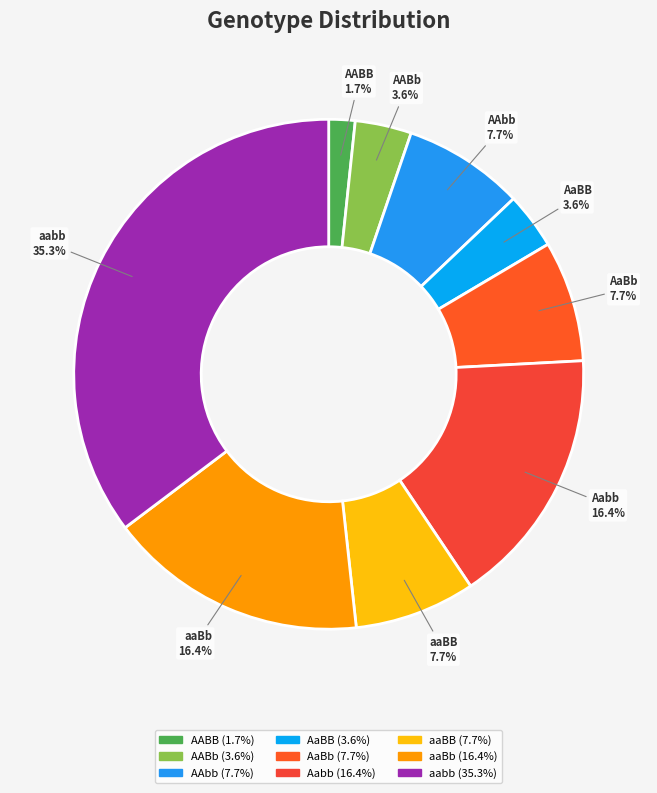

The aaBb slice represents 9% of the pie. True or false?

False